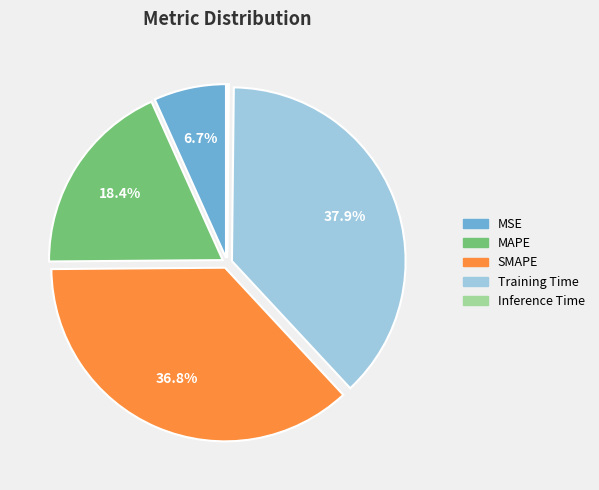

To the nearest percent, what is the difference between the largest and smallest slice percentages?

38%